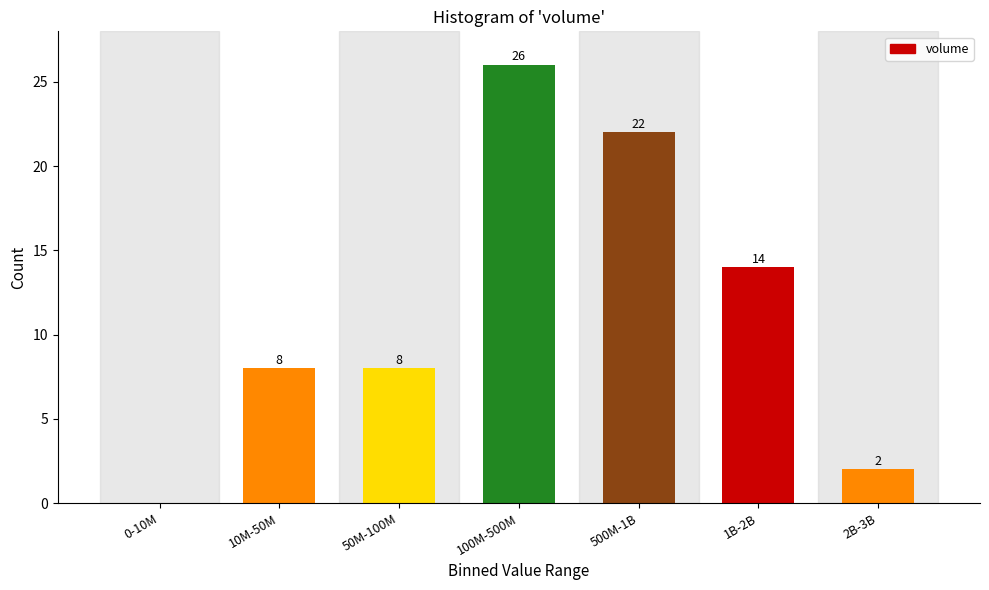

Reading left to right, list all the values displayed in this chart.

0-10M=0	10M-50M=8	50M-100M=8	100M-500M=26	500M-1B=22	1B-2B=14	2B-3B=2